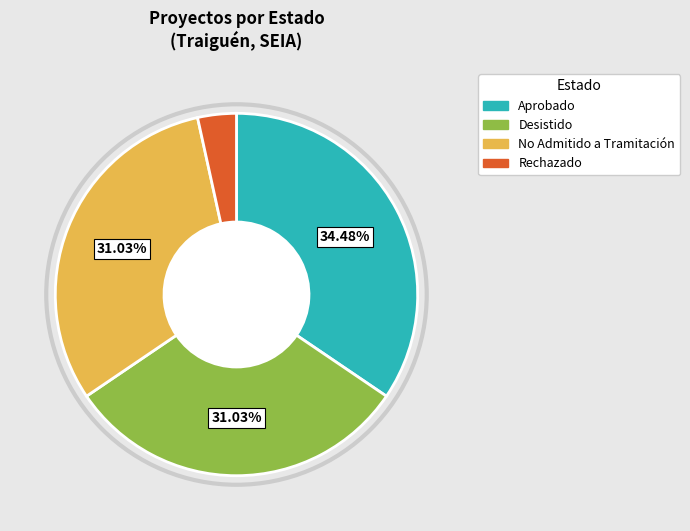

Does Aprobado account for over 50% of the chart?

No